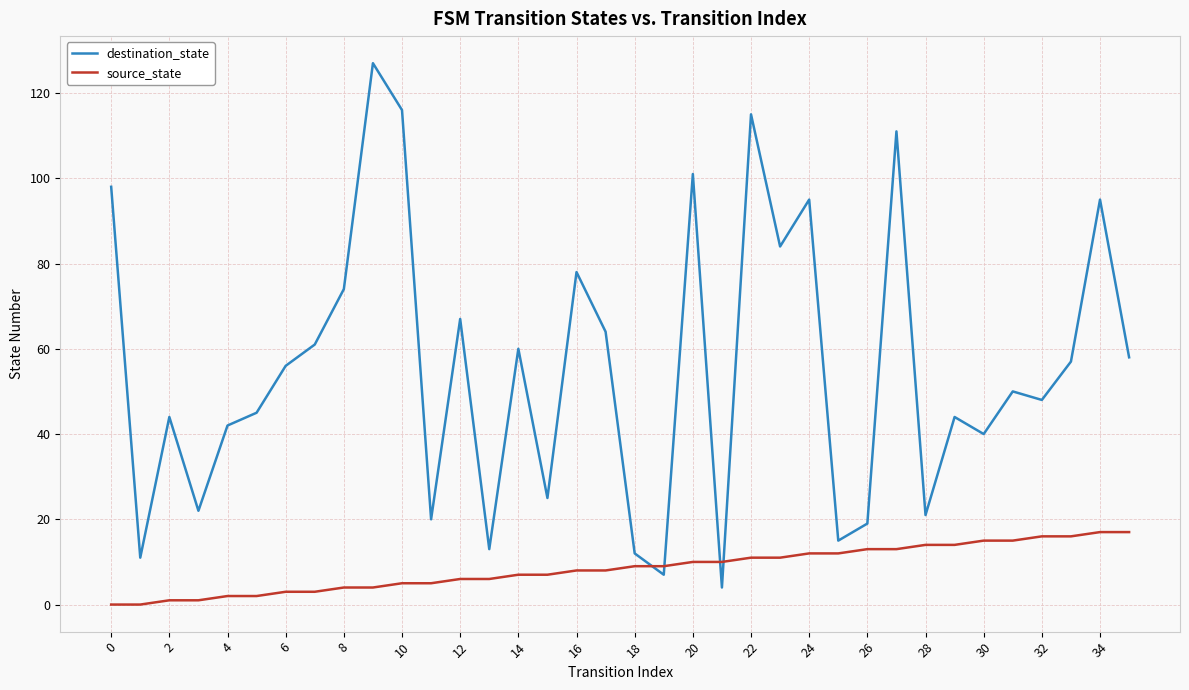

What is the sum of all destination_state values?

1999